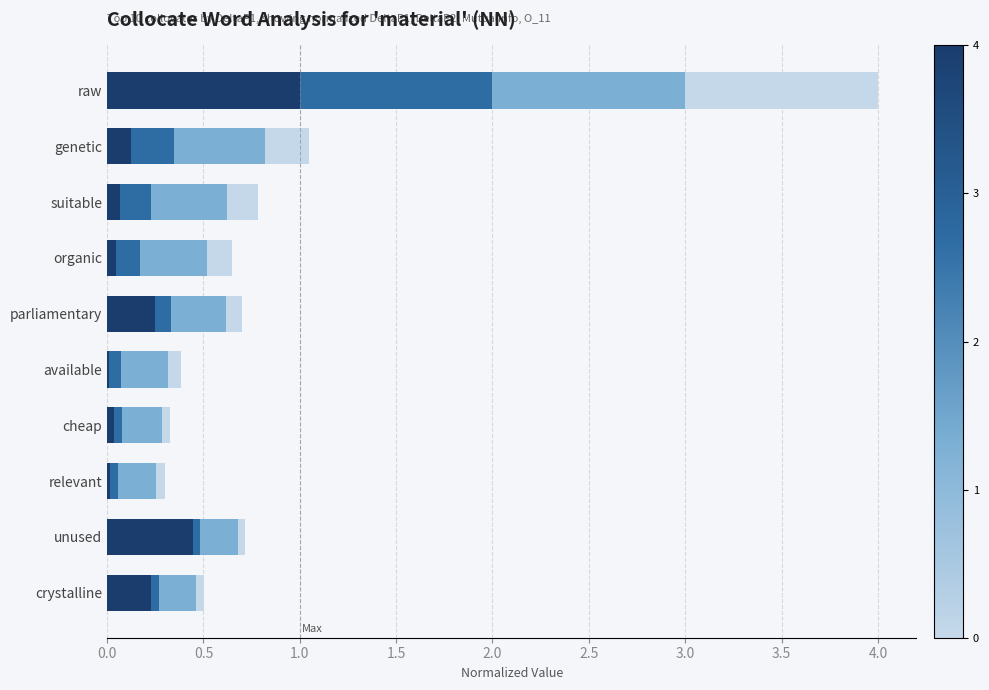

What is the total value across all series at genetic?

1.0